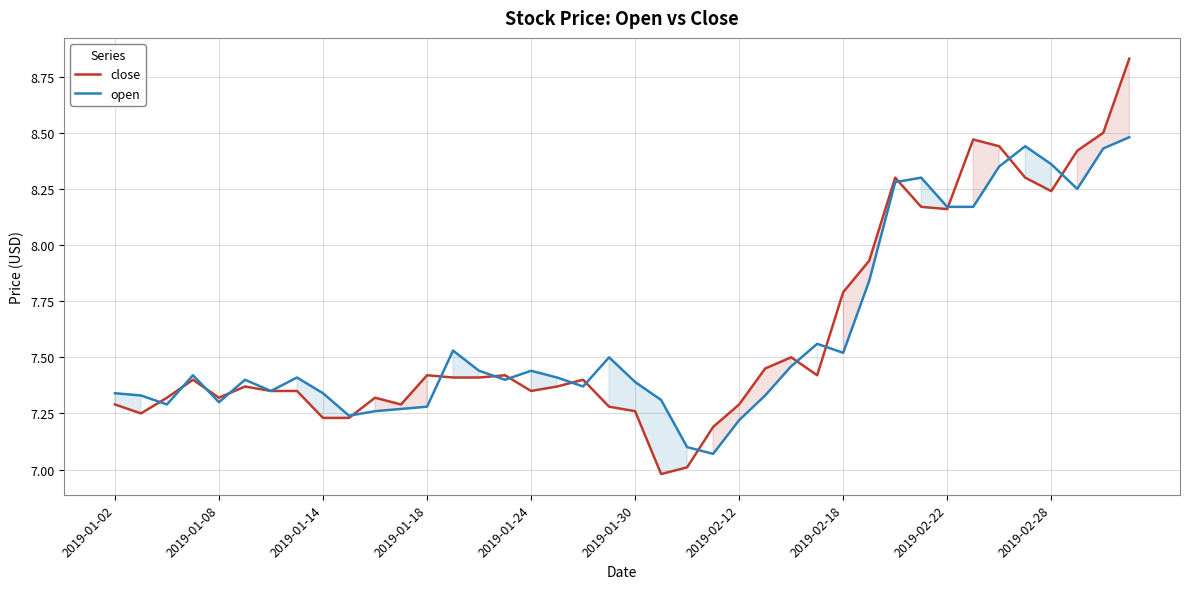

The open series shows 5.2 at 33. True or false?

False